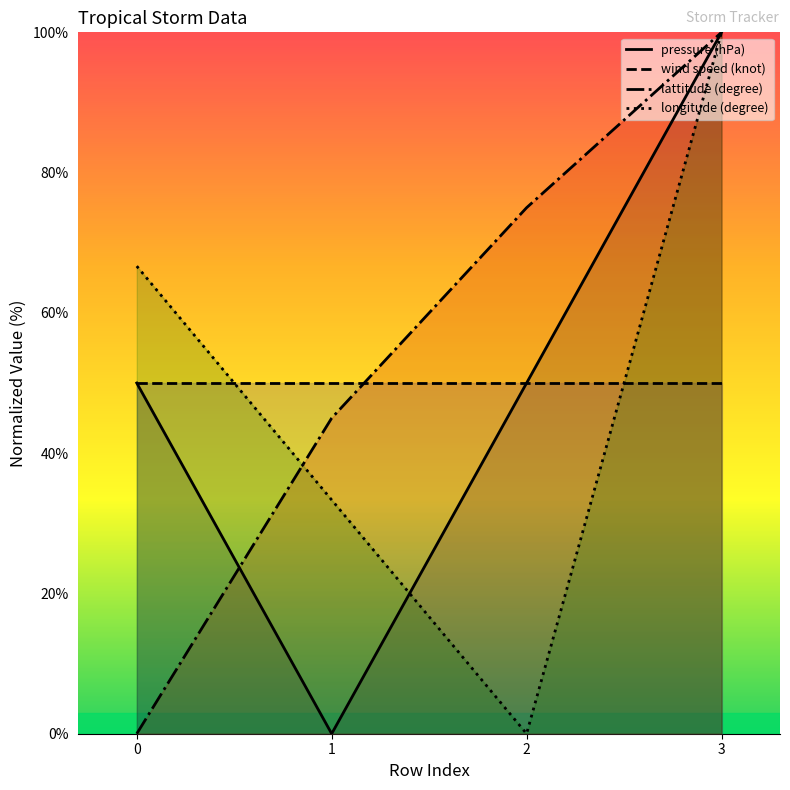

How many distinct data groups are displayed?

4